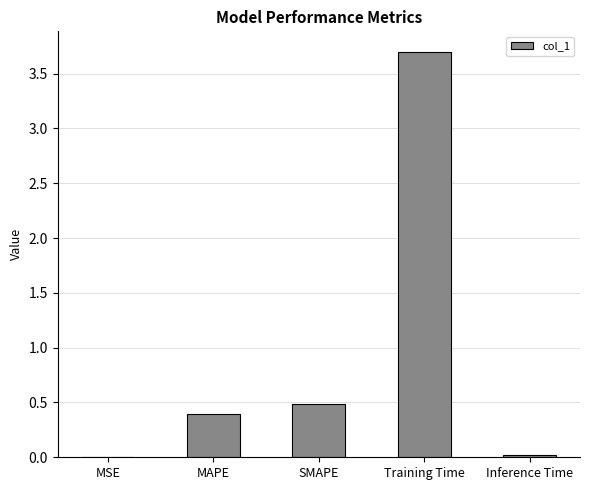

Which has a higher value, SMAPE or MSE?

SMAPE